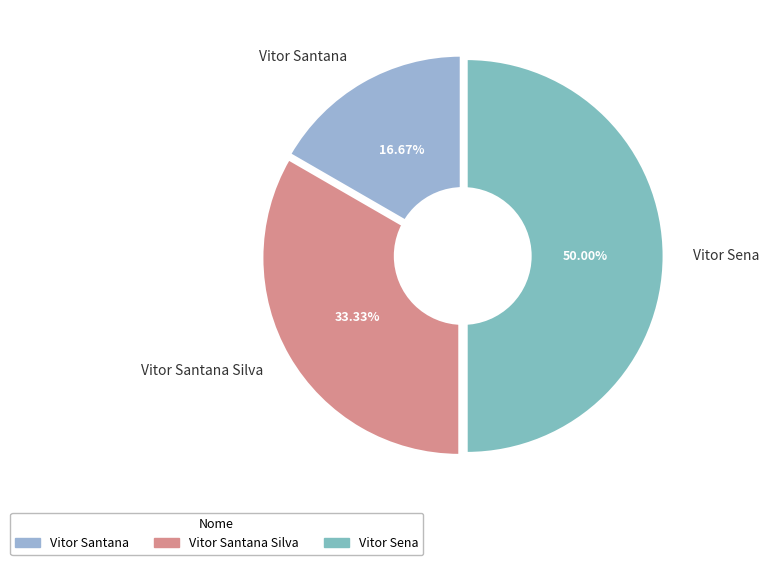

Approximately how many times larger is the value at Vitor Sena compared to Vitor Santana?

3.0